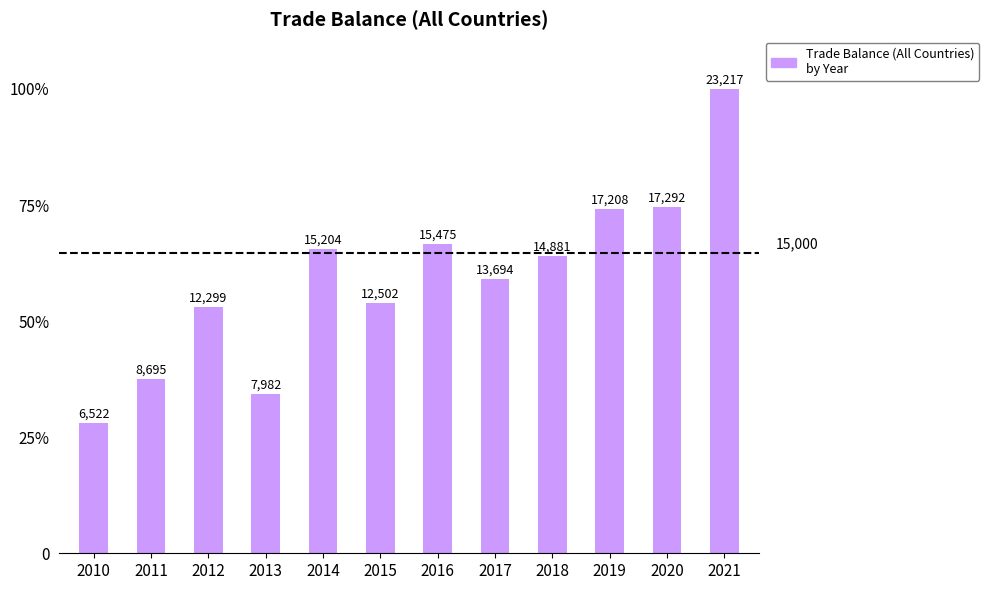

What is the maximum value shown in the chart?

100.0